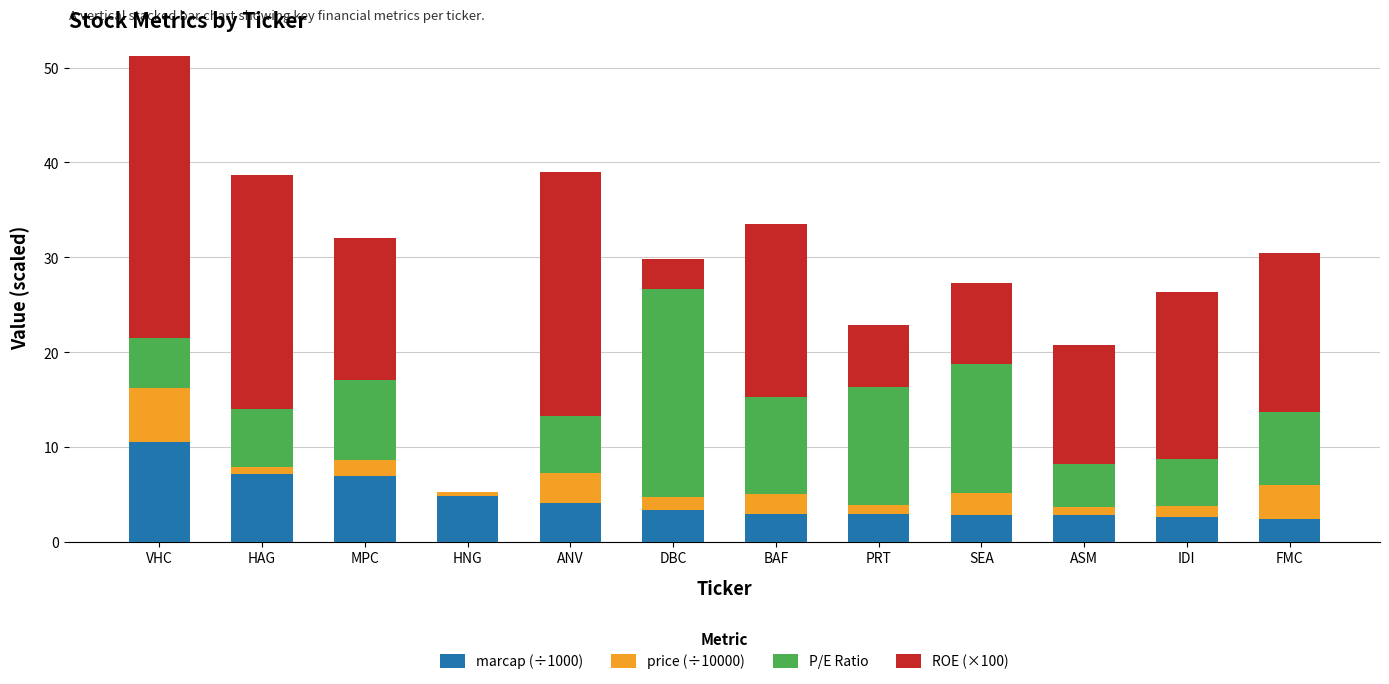

At which label does marcap (÷1000) reach its peak?

VHC